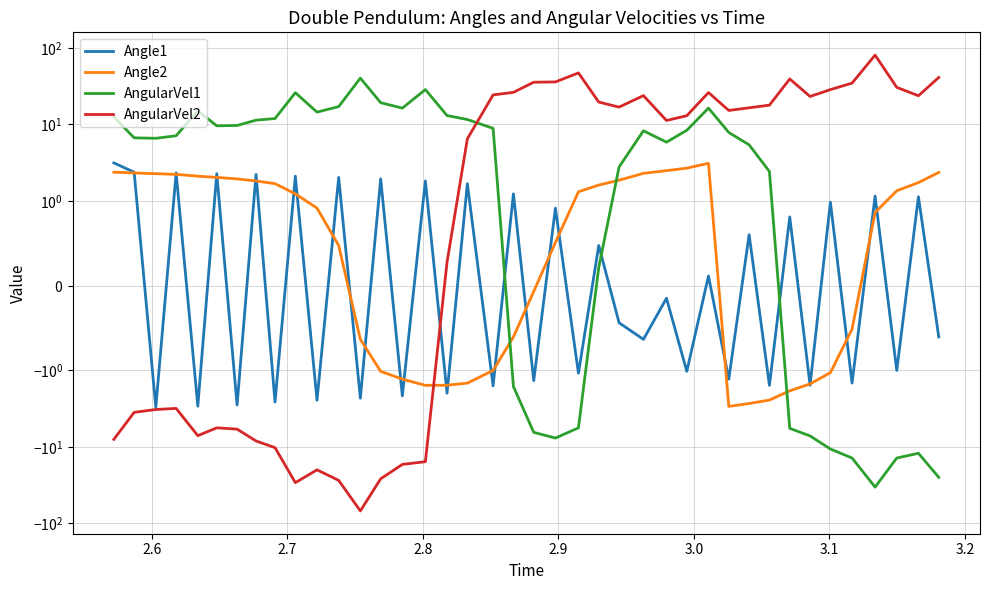

How many interior local peaks does the Angle1 series have?

18